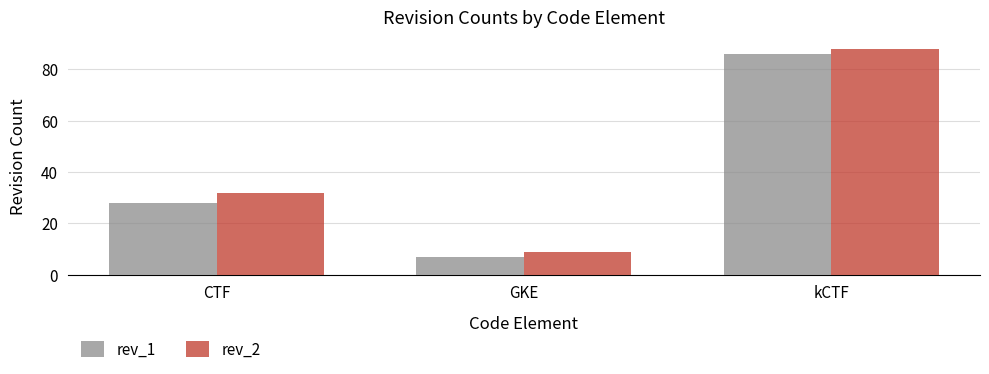

How many distinct data groups are displayed?

2